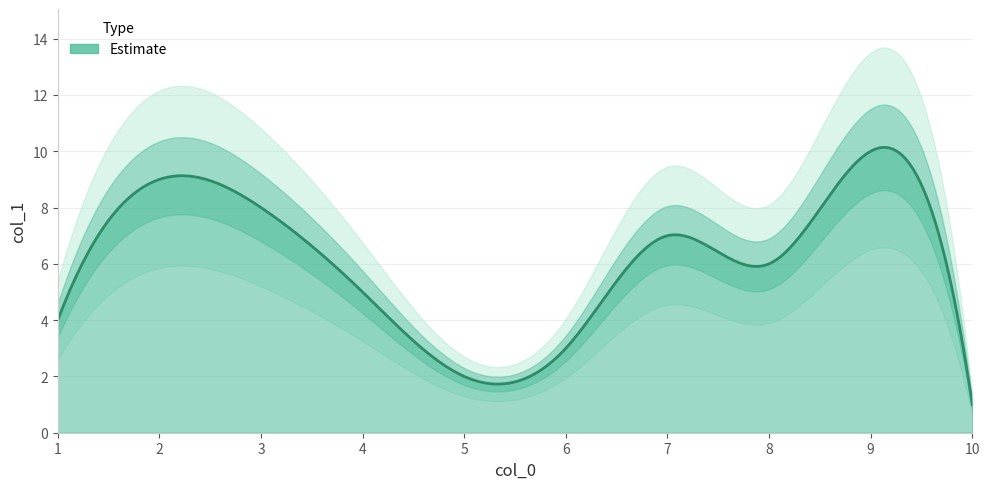

What is the sum of all values?

55